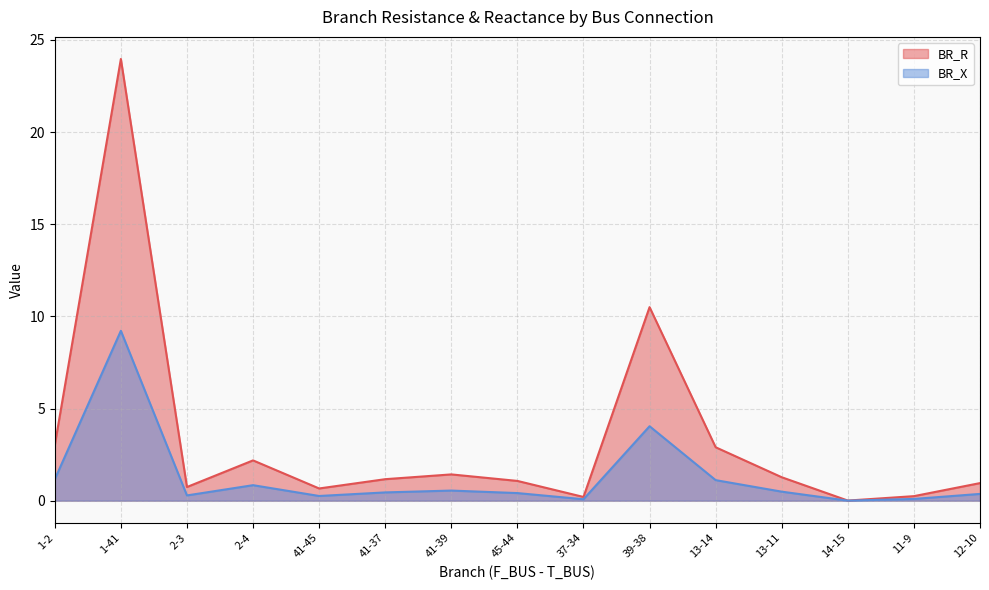

Which category has the lowest value across all series?

14-15